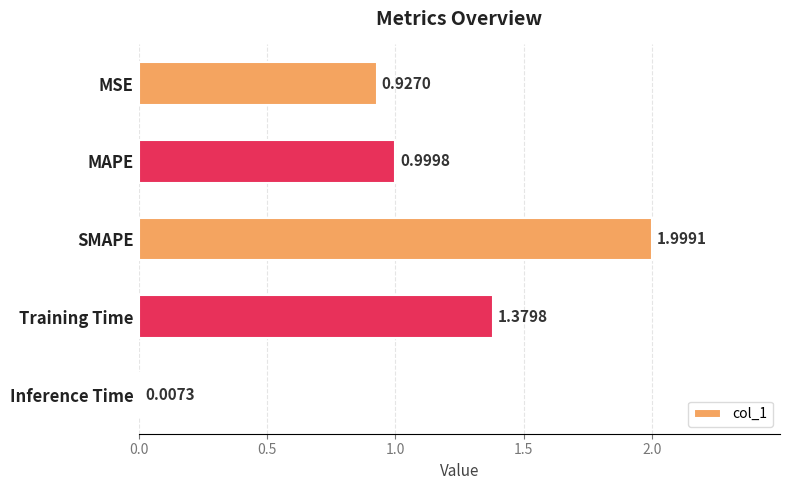

At which label is the value closest to 1?

MAPE